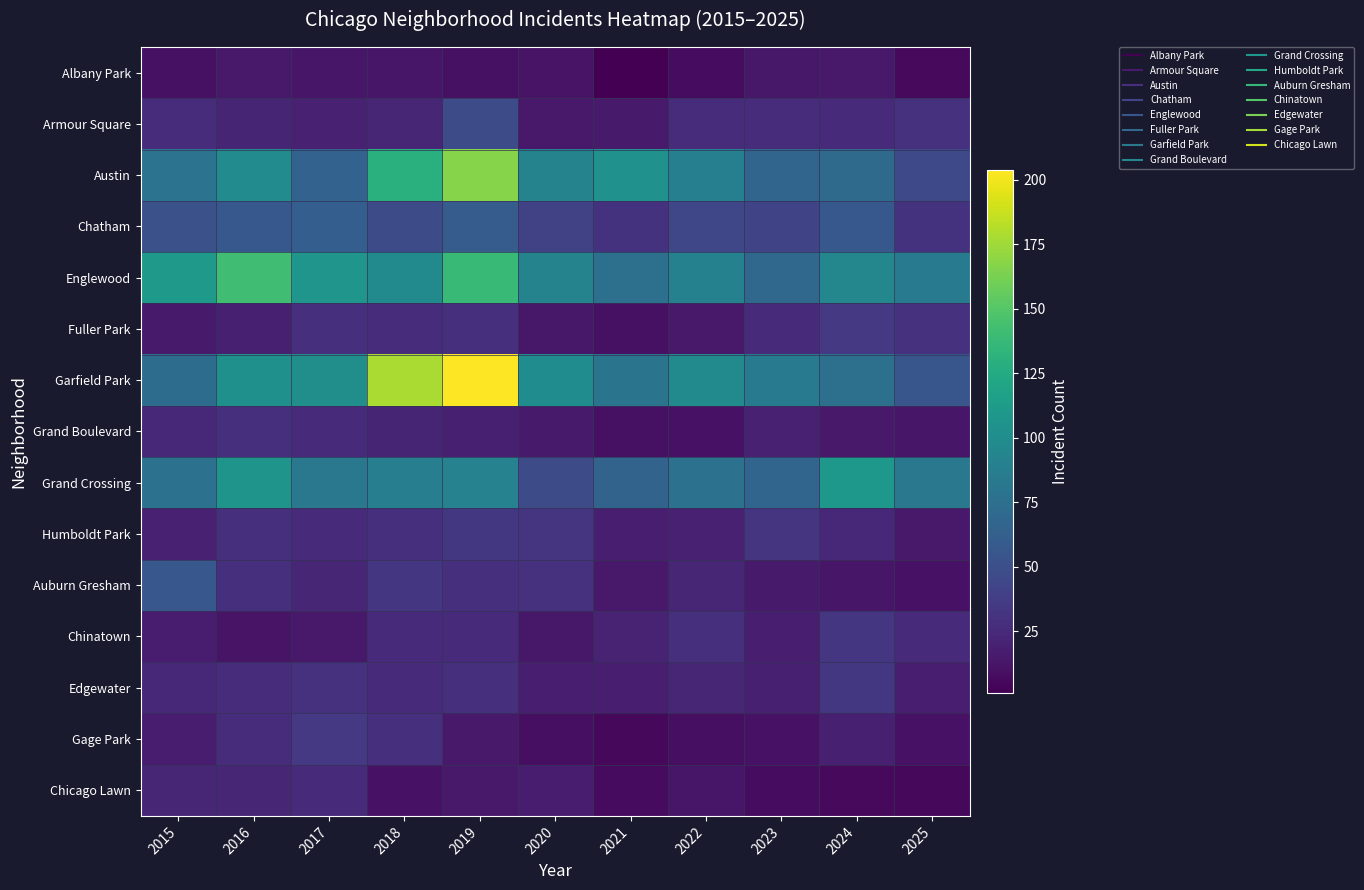

Rank the series at 2018 from highest to lowest value.

Garfield Park, Austin, Englewood, Grand Crossing, Chatham, Auburn Gresham, Humboldt Park, Gage Park, Fuller Park, Chinatown, Edgewater, Armour Square, Grand Boulevard, Albany Park, Chicago Lawn